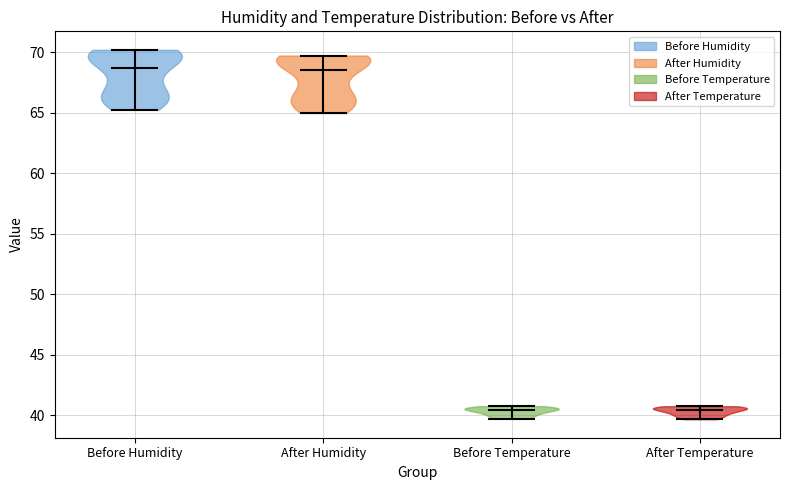

Reading left to right, read every violin against the y-axis: where its median line is, and the lowest and highest points it reaches. The values are not printed on the chart, so give them approximately, as read against the axis.

Before Humidity: median line 68.5, lowest point 65.5, highest point 70.0
After Humidity: median line 68.5, lowest point 65.0, highest point 69.5
Before Temperature: median line 40.5, lowest point 39.5, highest point 40.5
After Temperature: median line 40.5, lowest point 39.5, highest point 40.5